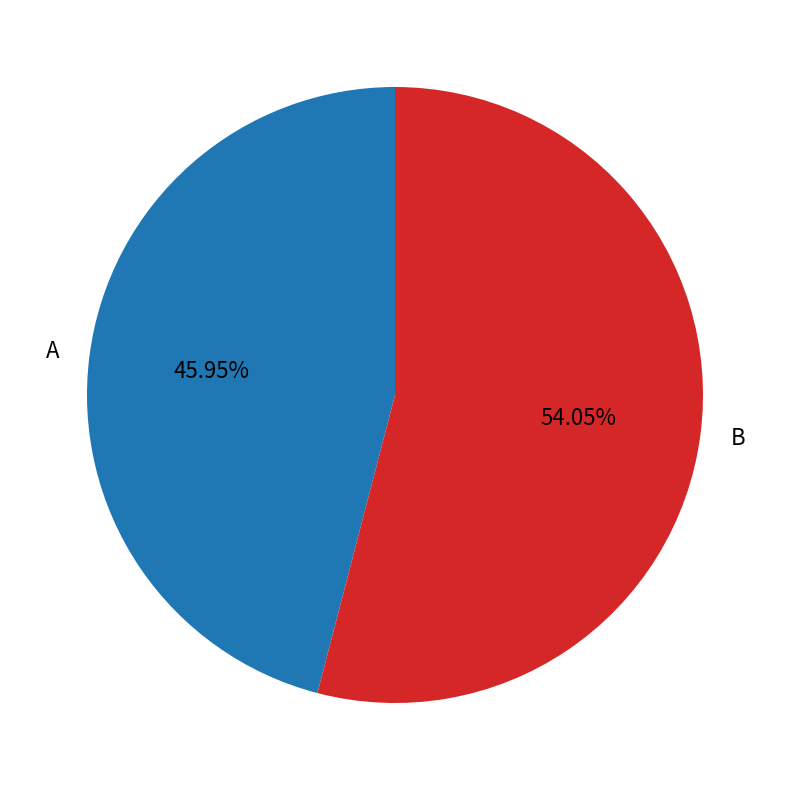

Does B account for over 50% of the chart?

Yes